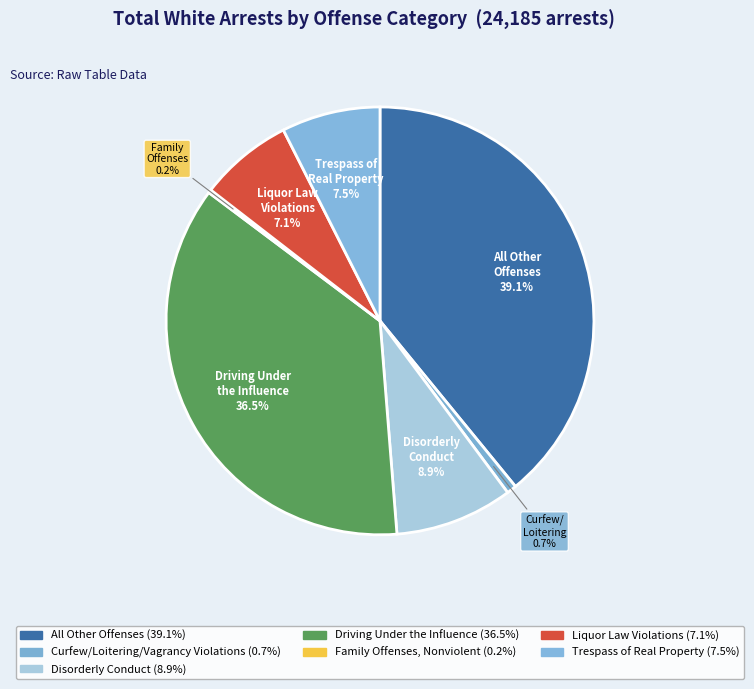

Is there any slice that represents more than half of the pie?

No